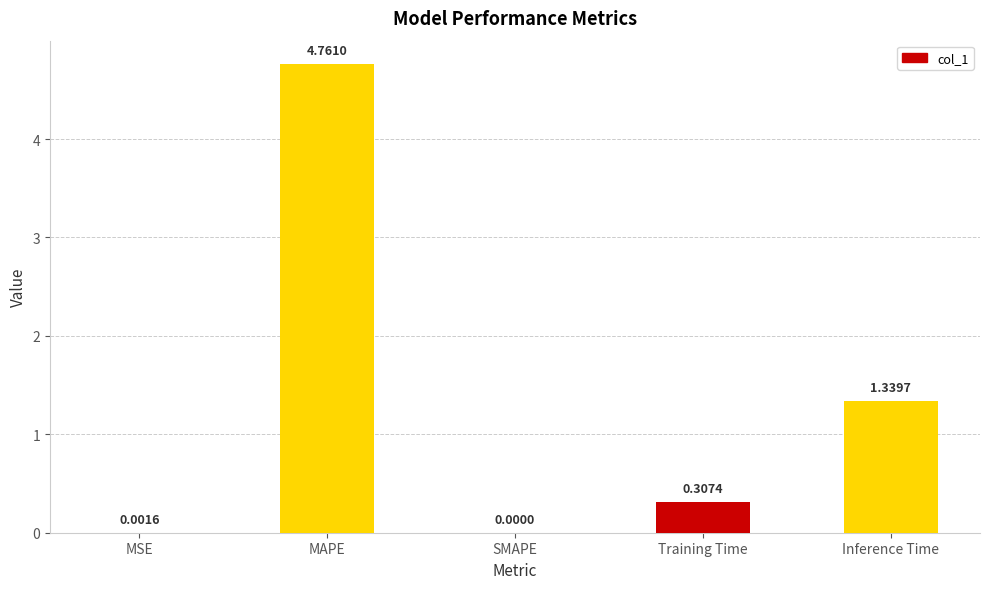

Where is the data nearest to the value 2?

Inference Time